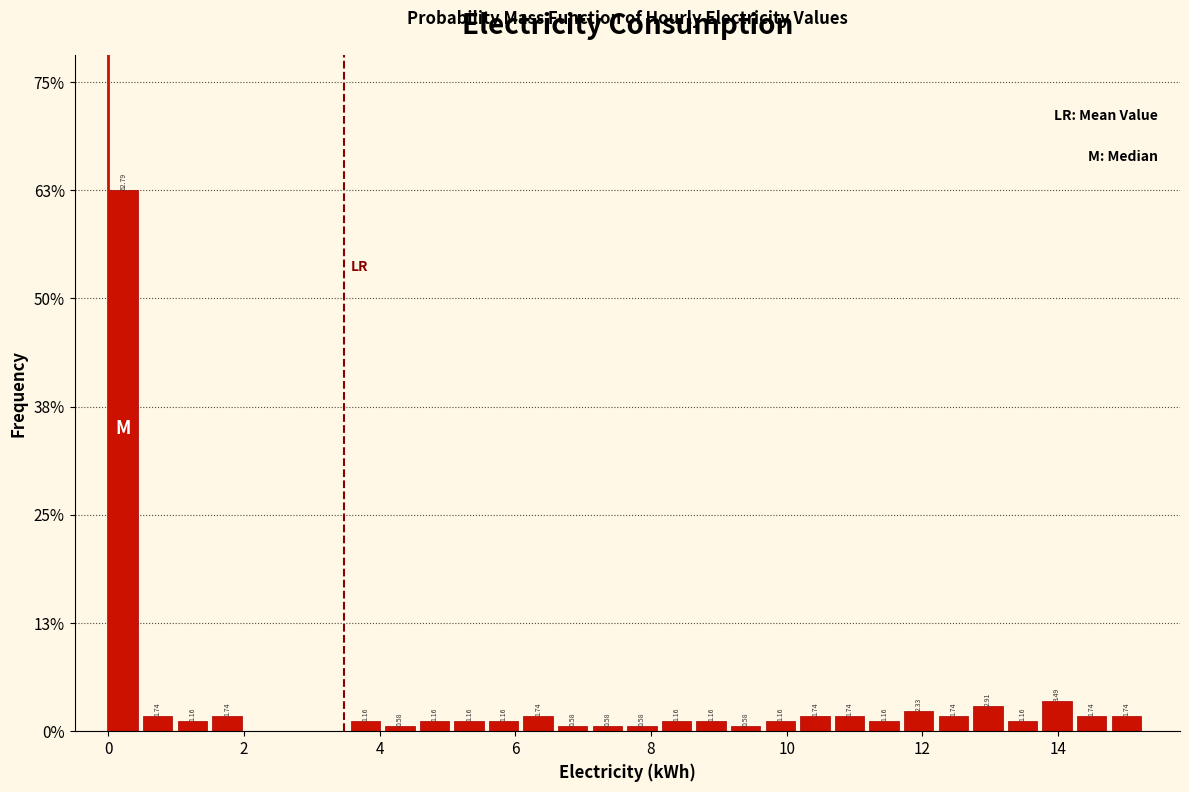

Read against the x-axis, roughly where is the centre of the tallest bar?

0.2